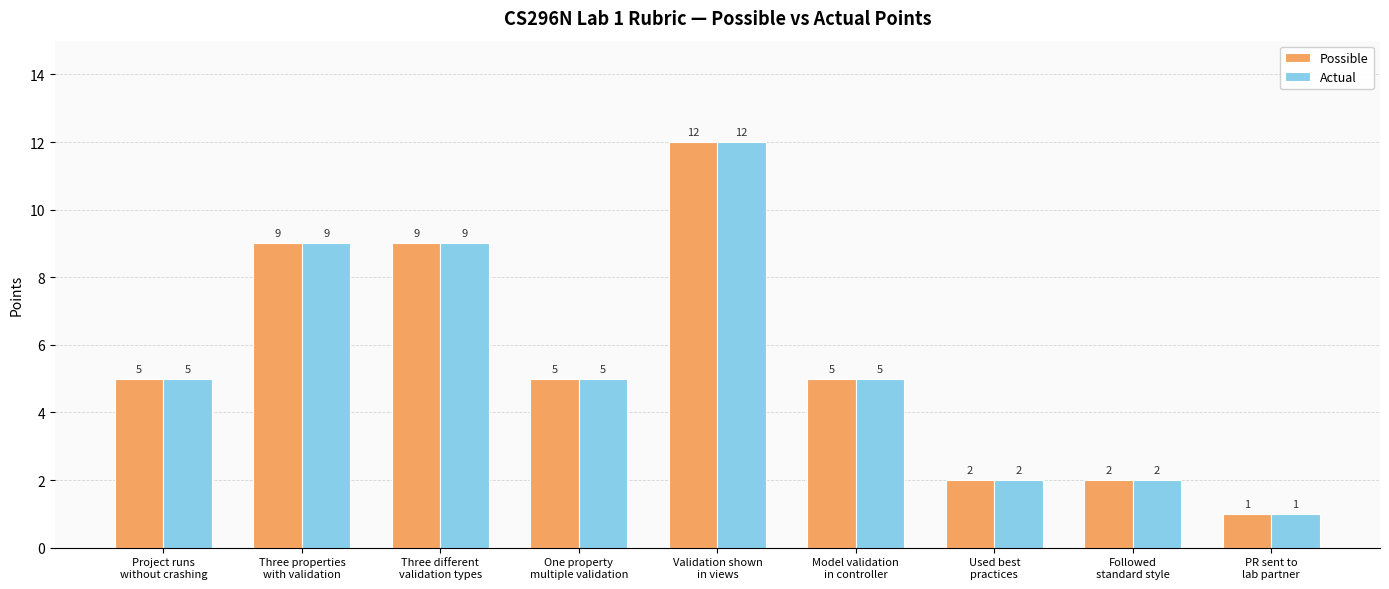

What is the maximum value for Possible?

12